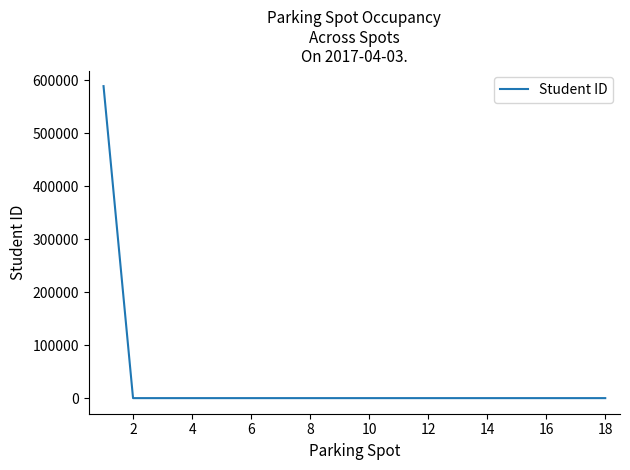

What is the greatest value displayed?

589090